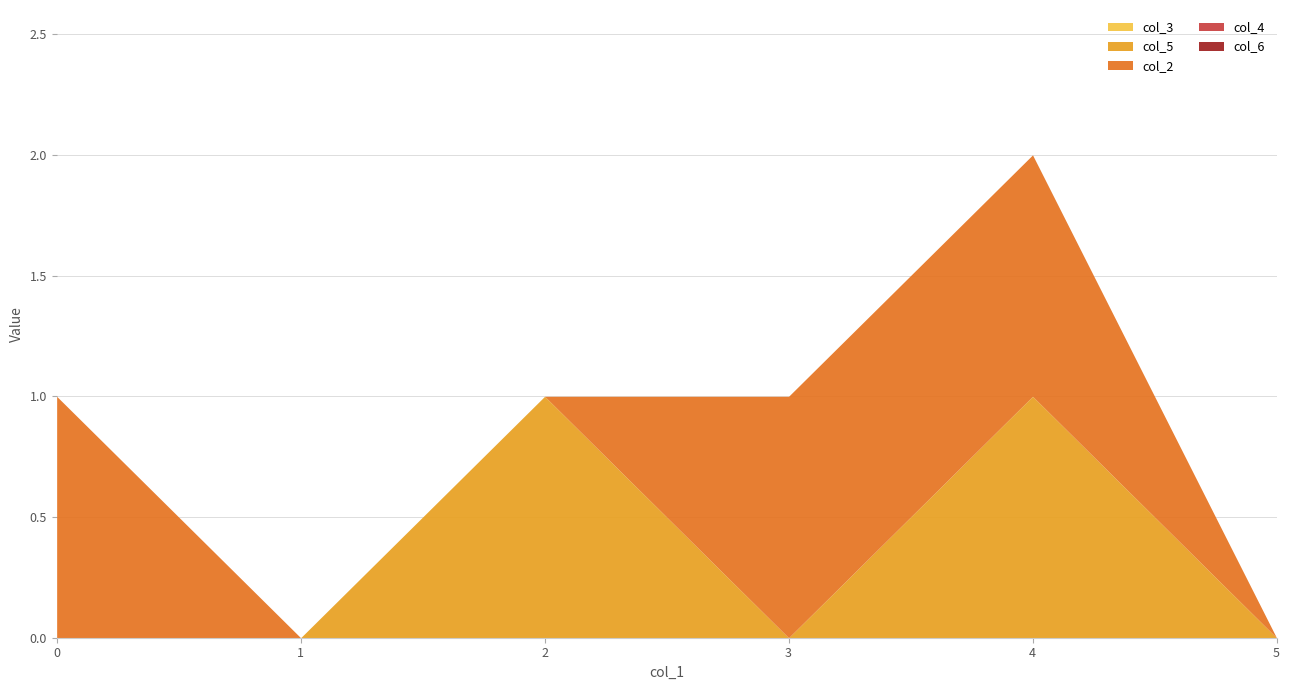

Is it true that col_4 equals 0 at 3?

True